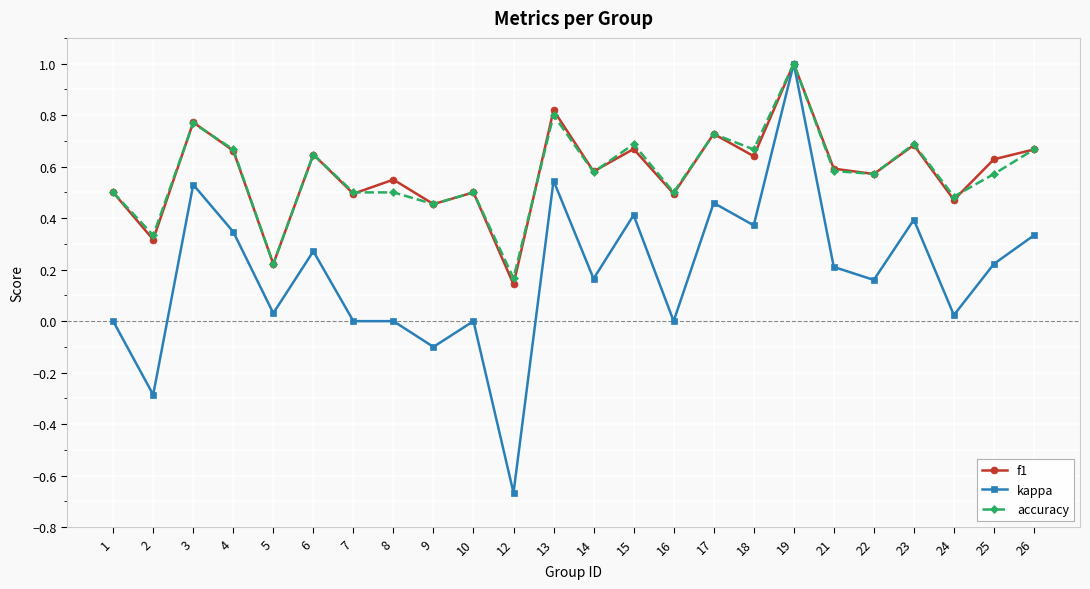

Which category has the highest value in the kappa series?

19